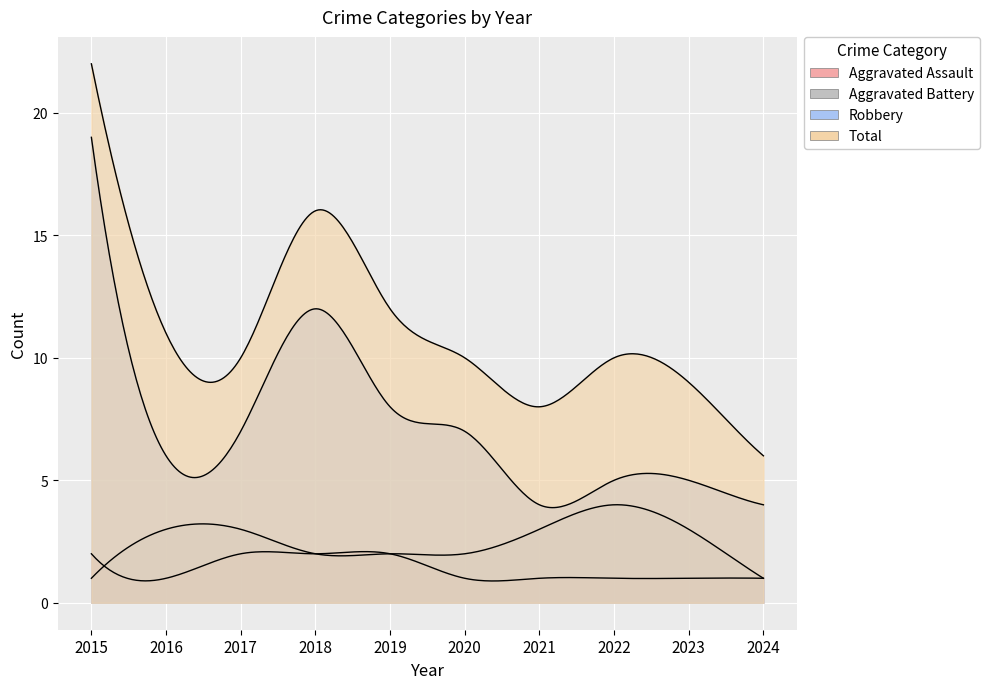

How many interior local valleys does the Aggravated Assault series have?

1